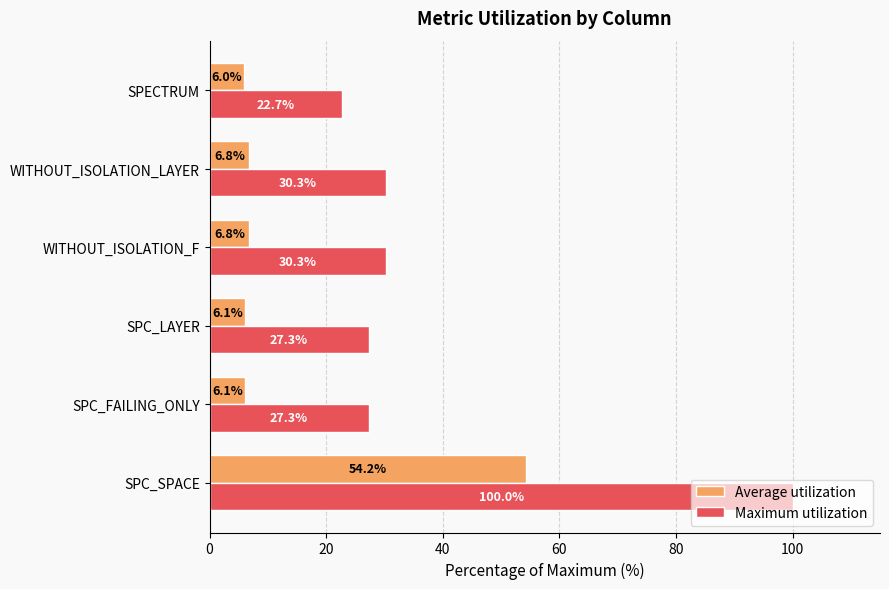

Between SPC_FAILING_ONLY and WITHOUT_ISOLATION_F, which series saw the biggest shift?

Maximum utilization